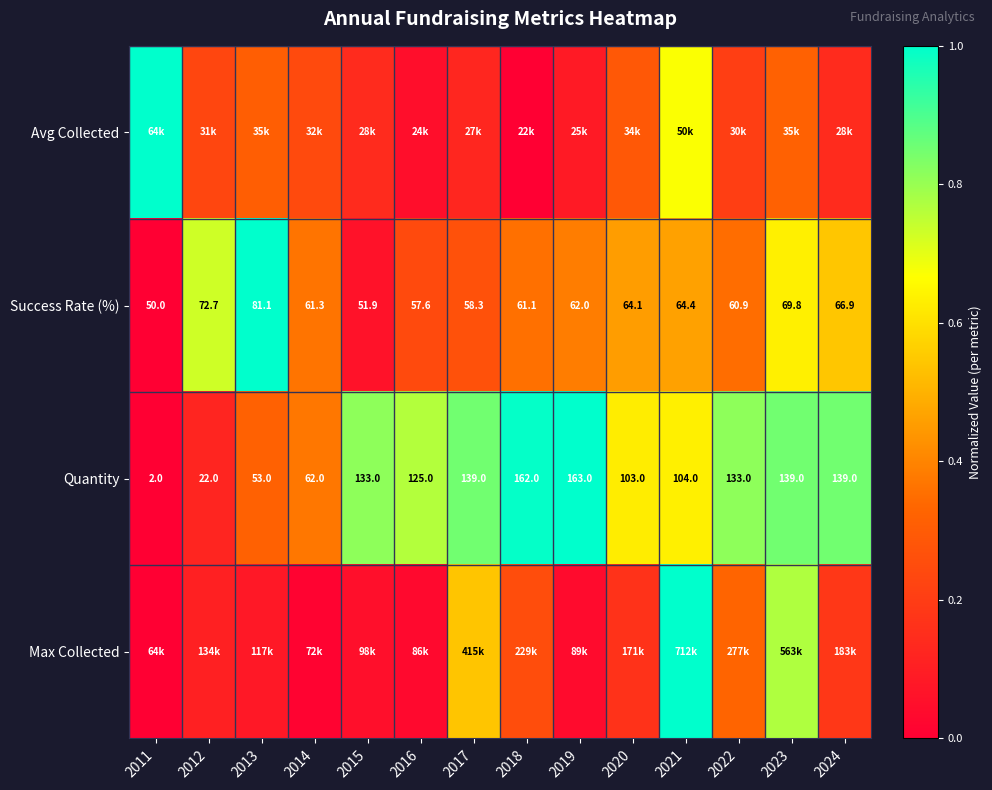

How many values in the Success Rate (%) series are below 62?

7